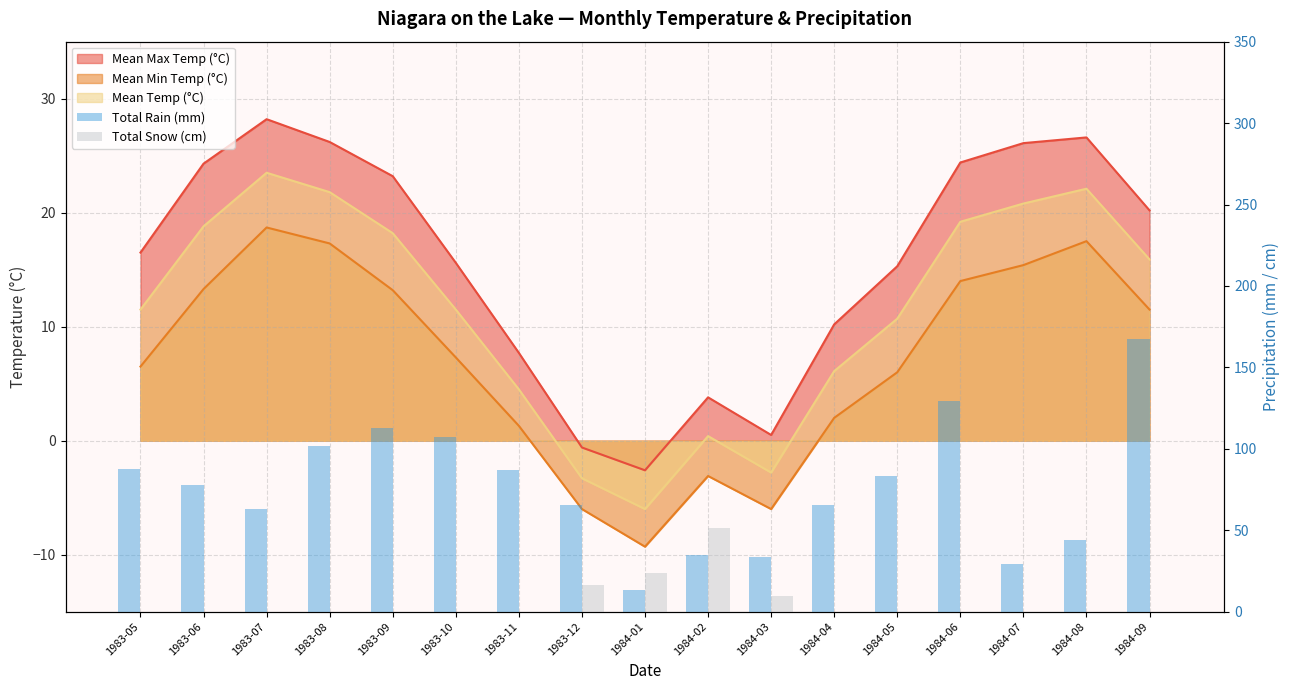

The value of Total Rain (mm) at 1983-07 is 43.6. True or false?

False